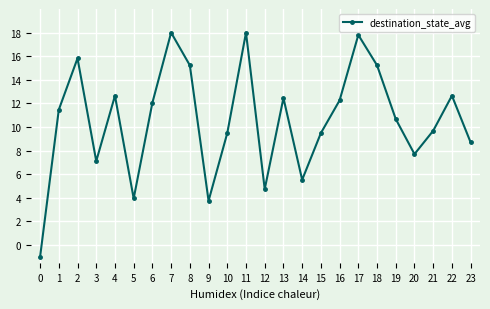

At which label is the value closest to 8?

20